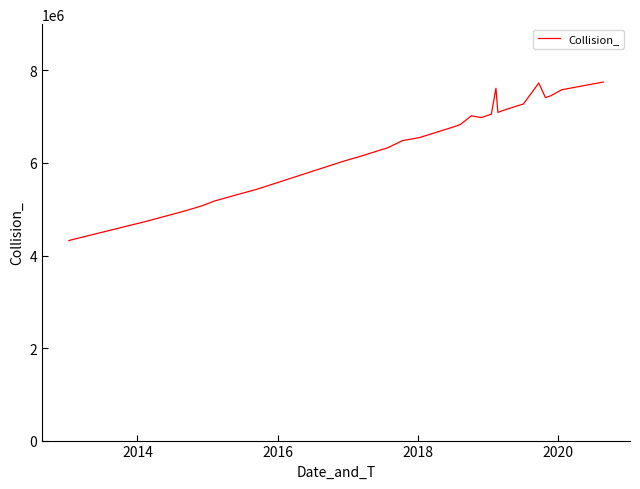

What is the difference between the maximum and minimum values?

3428167